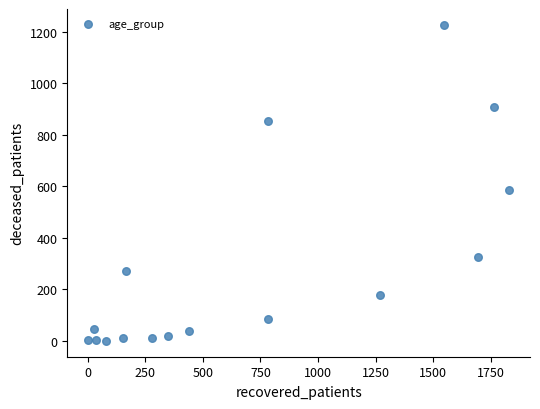

What Y value in the scatter plot is closest to 613?

586